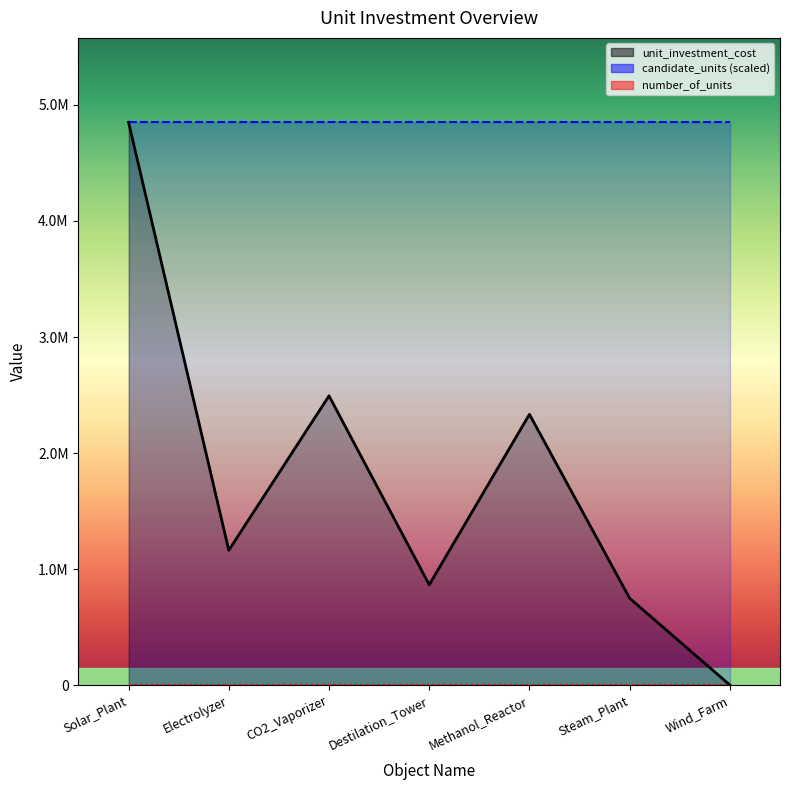

Where does the unit_investment_cost series first go above 1161608?

Solar_Plant